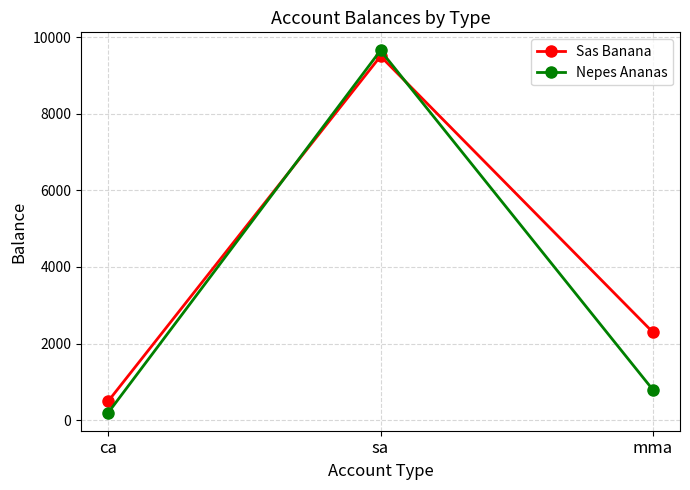

What is the minimum value shown in the chart?

200